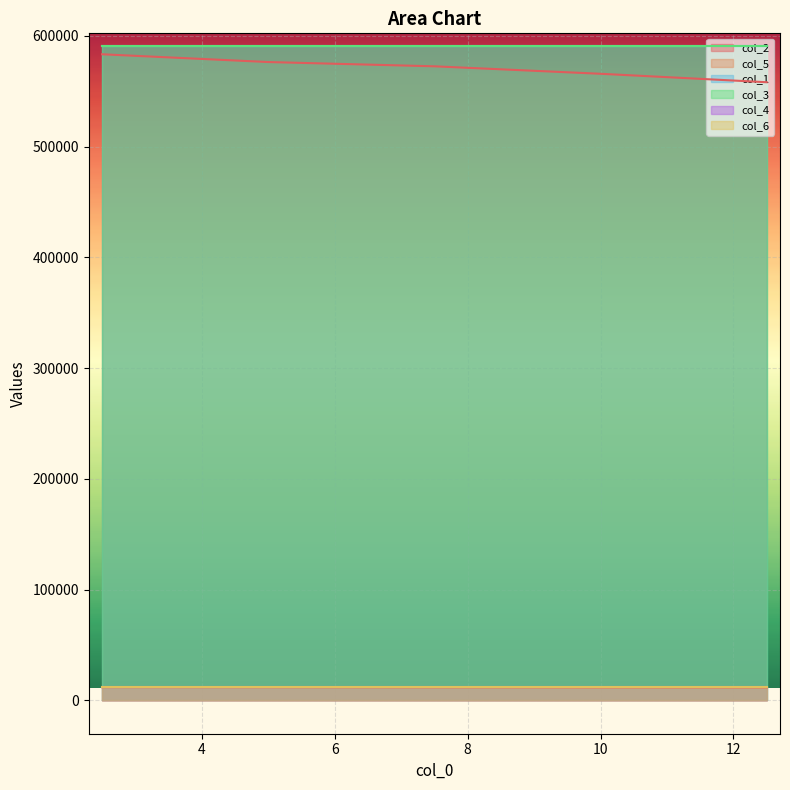

Between 7.5 and 5.0, which is larger?

5.0